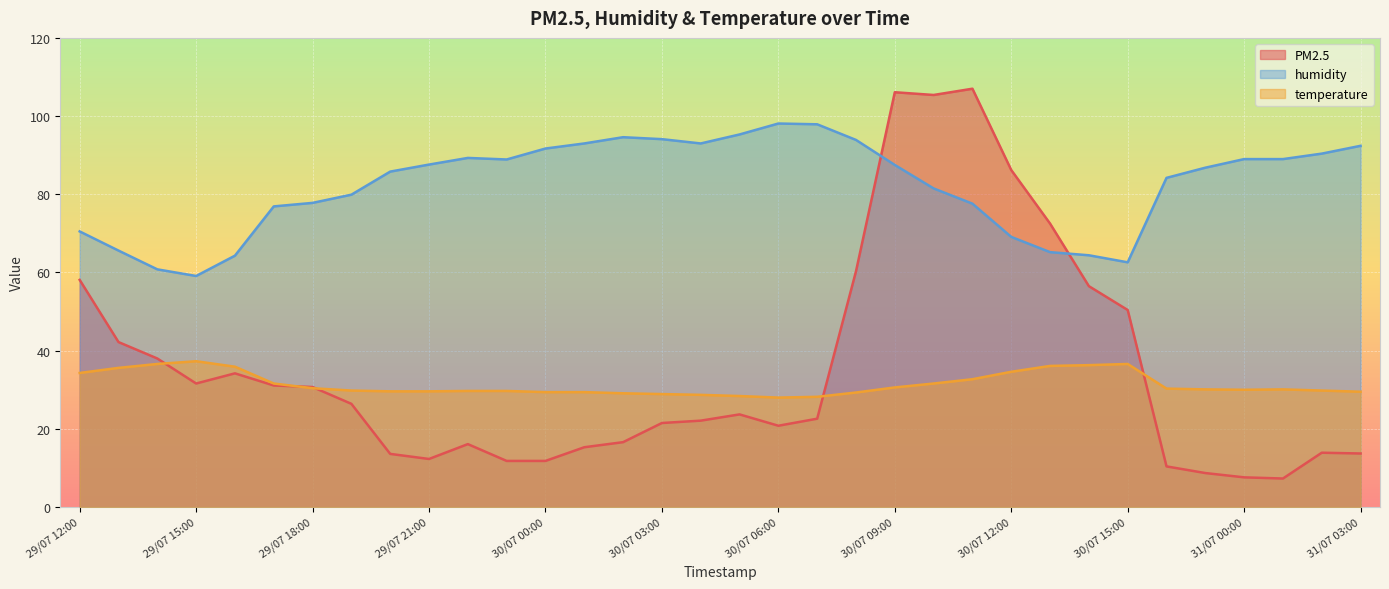

What is the difference between the maximum and minimum values in the temperature series?

9.3